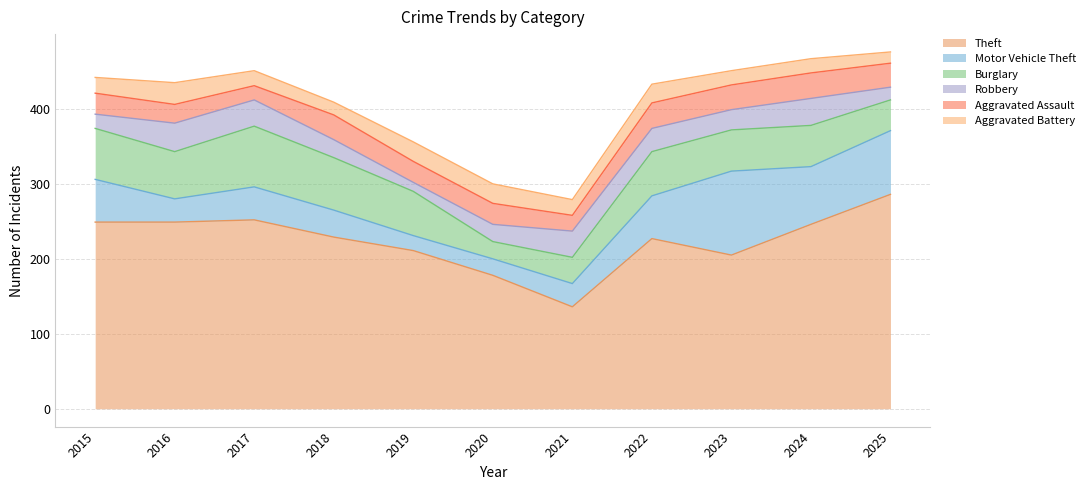

What are all the series names shown in the legend?

Theft, Motor Vehicle Theft, Burglary, Robbery, Aggravated Assault, Aggravated Battery